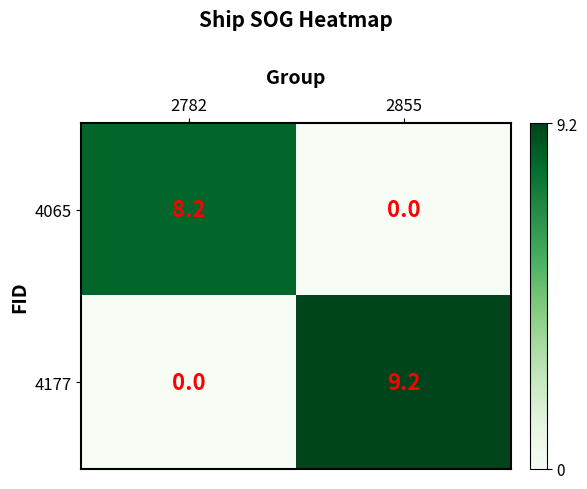

Reading left to right, transcribe all the data shown in this chart.

4065: 2782=8.2	2855=0.0
4177: 2782=0.0	2855=9.2